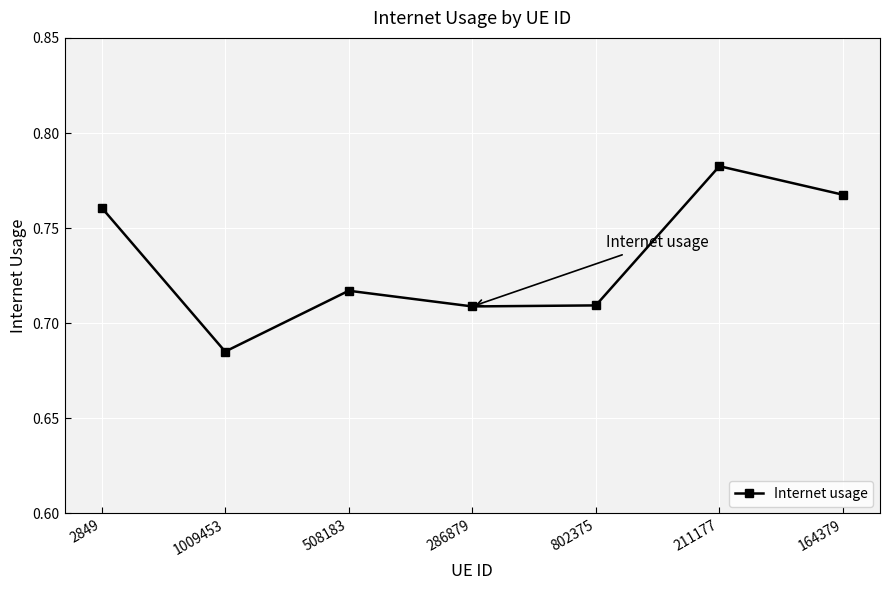

Which has a higher value, 164379 or 286879?

164379